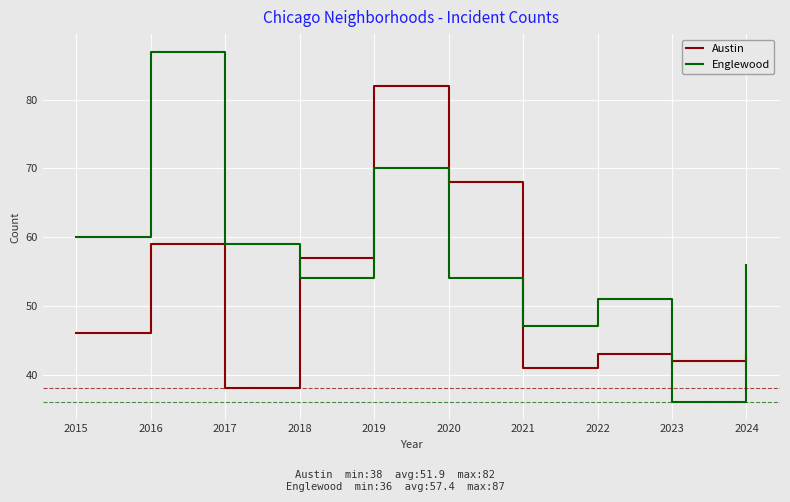

How many distinct data groups are displayed?

2